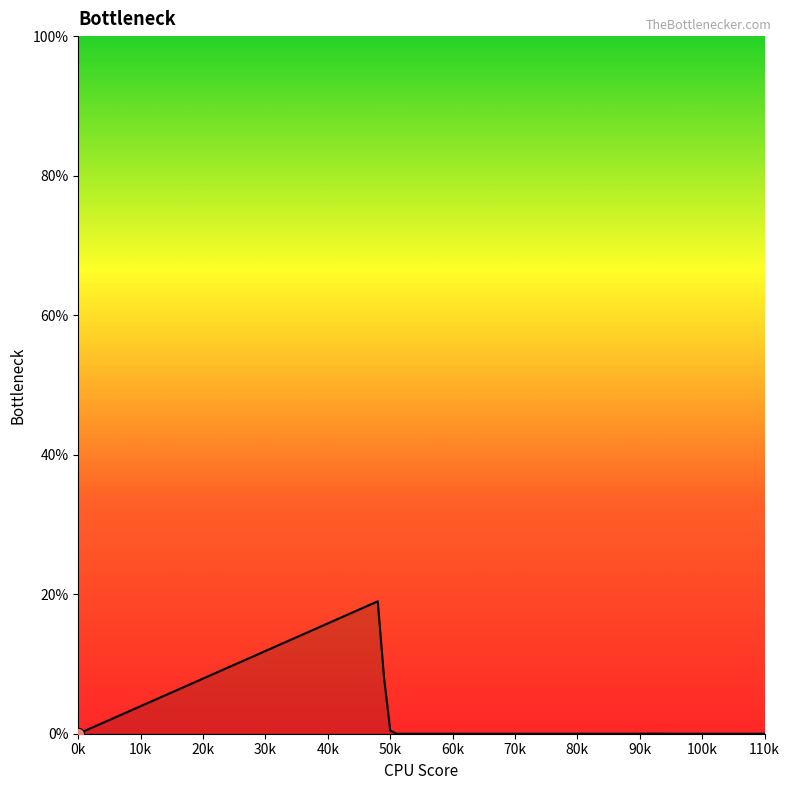

What is the greatest value displayed?

19.0